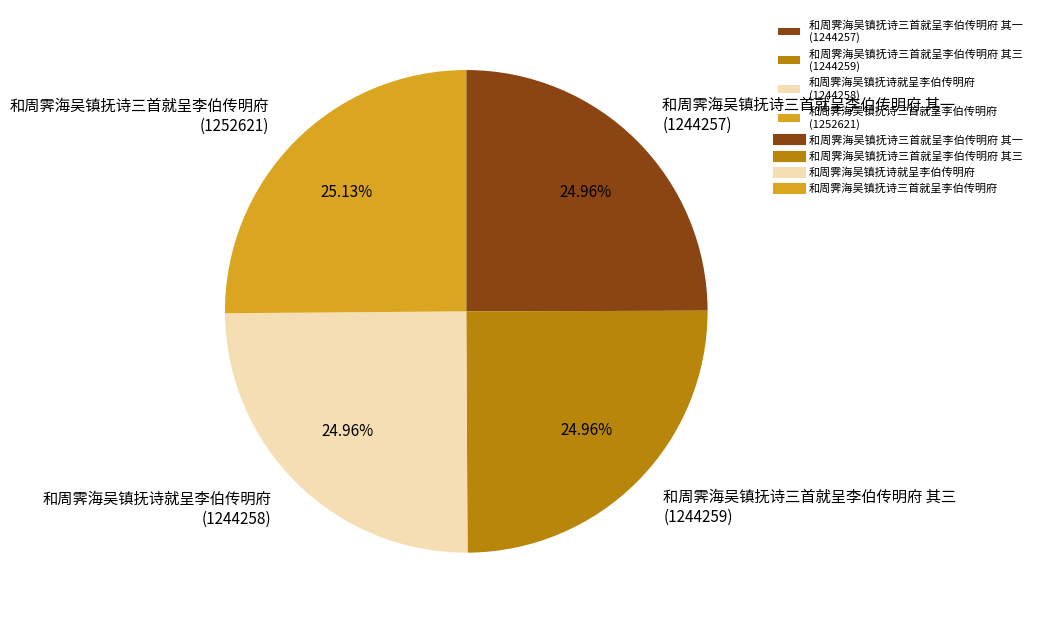

Is there any slice that represents more than half of the pie?

No